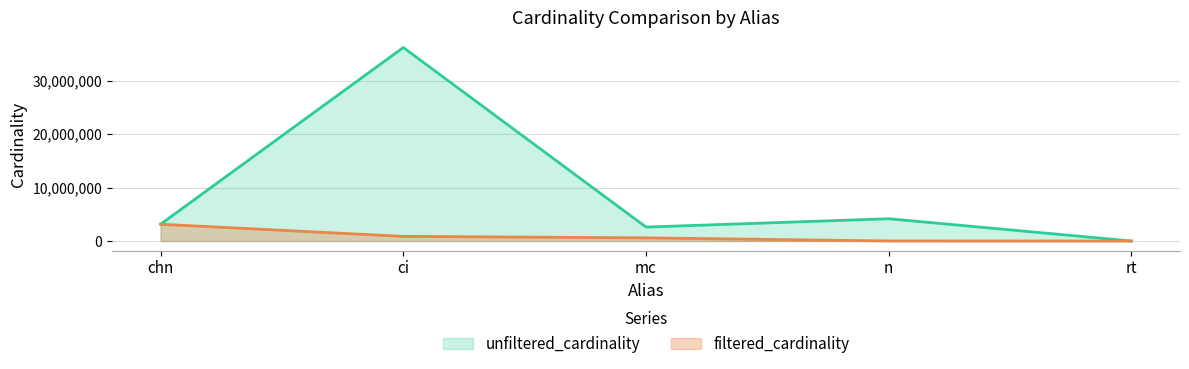

True or false: filtered_cardinality has more than 1 interior local peaks.

False